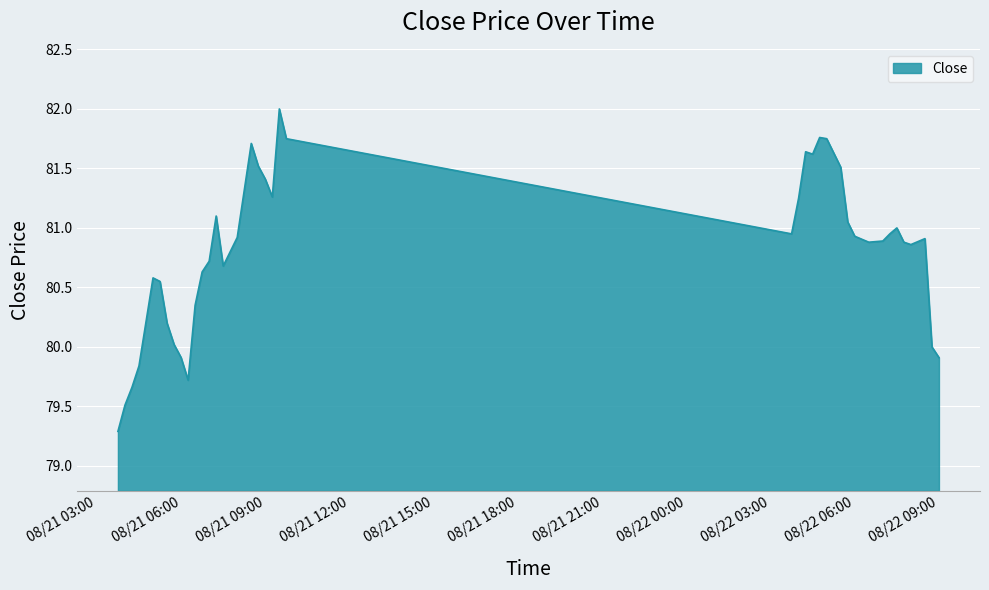

What is the greatest value displayed?

82.0